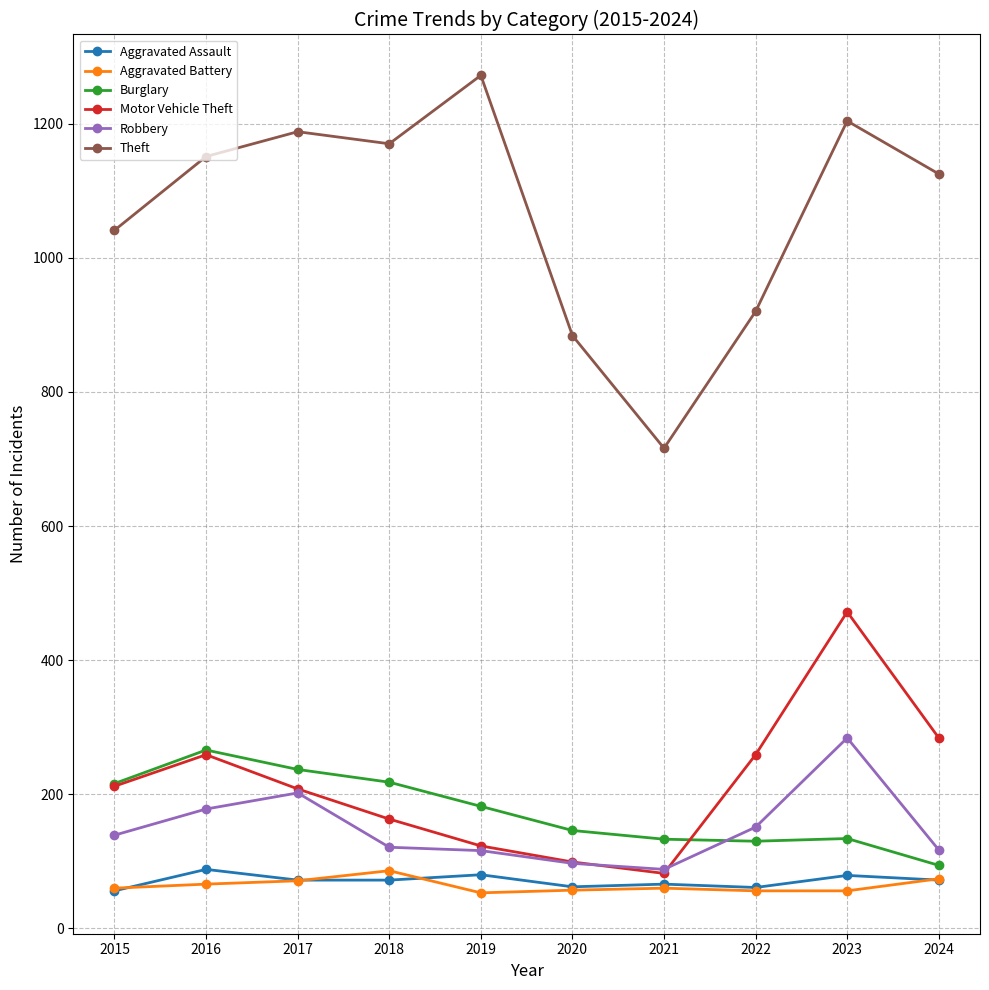

Which series has the largest total across all categories?

Theft